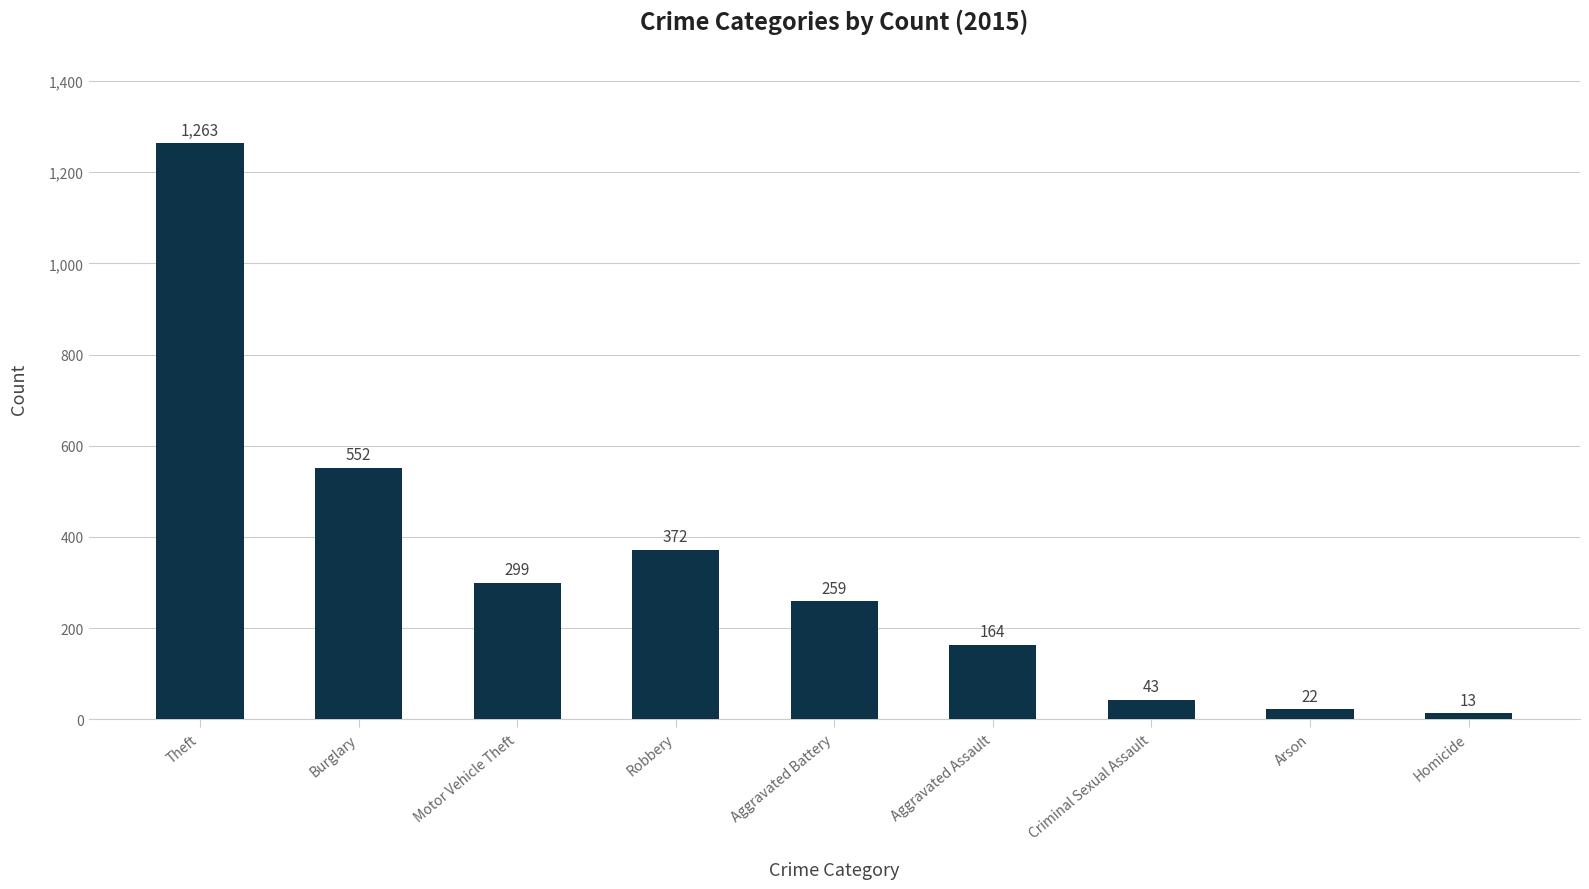

True or false: the data shows 118 at Robbery.

False